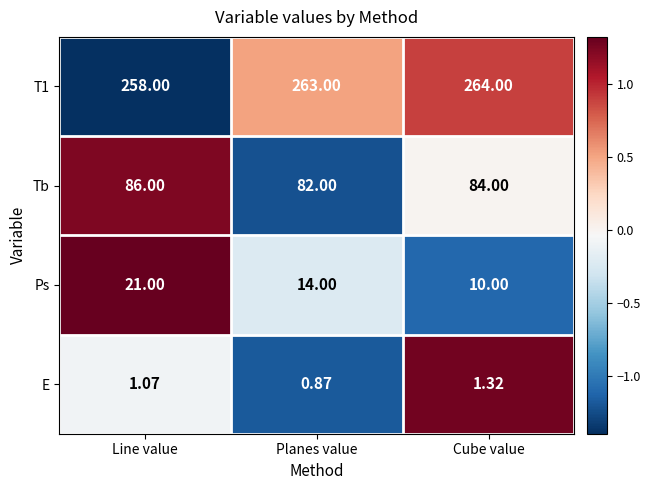

At which label is T1 closest to 261?

Planes value